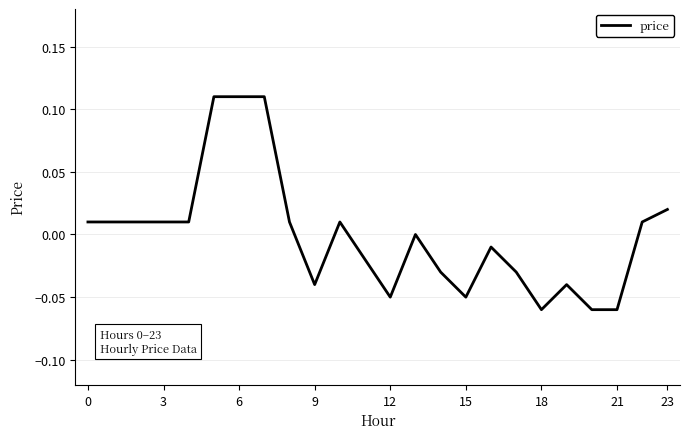

What is the difference between the second highest and minimum values?

0.2